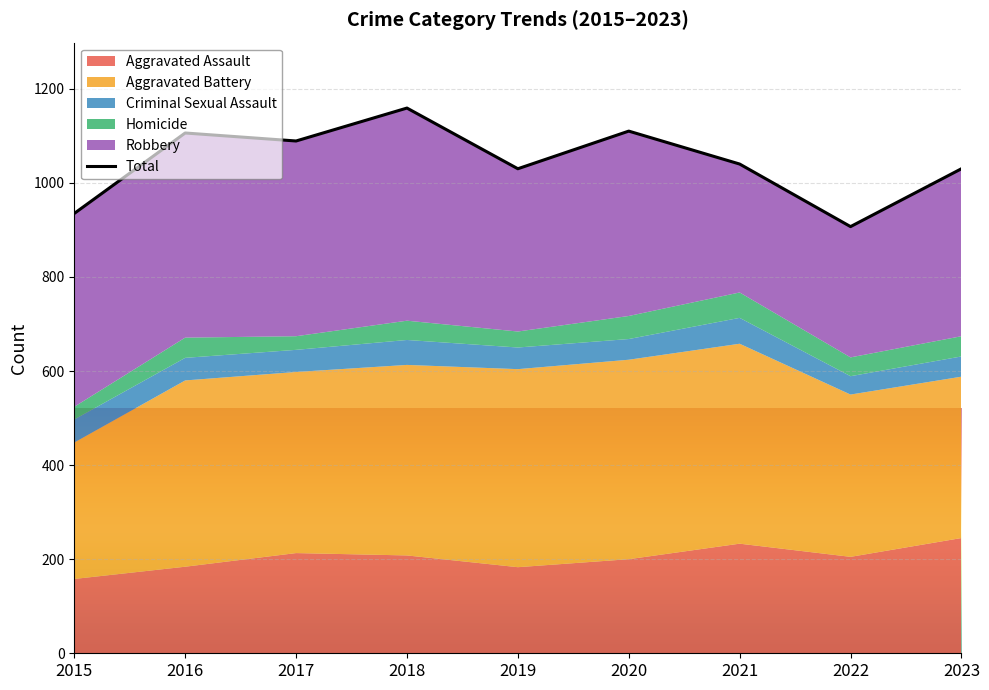

The chart shows a value of 1110 at 2020. True or false?

True